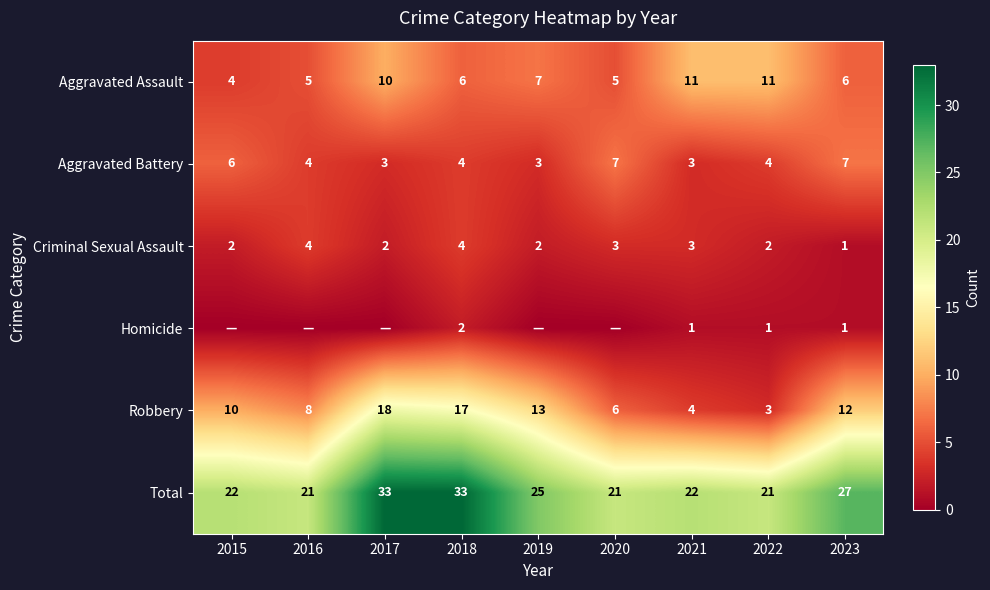

Is it true that Criminal Sexual Assault equals 3 at 2021?

True